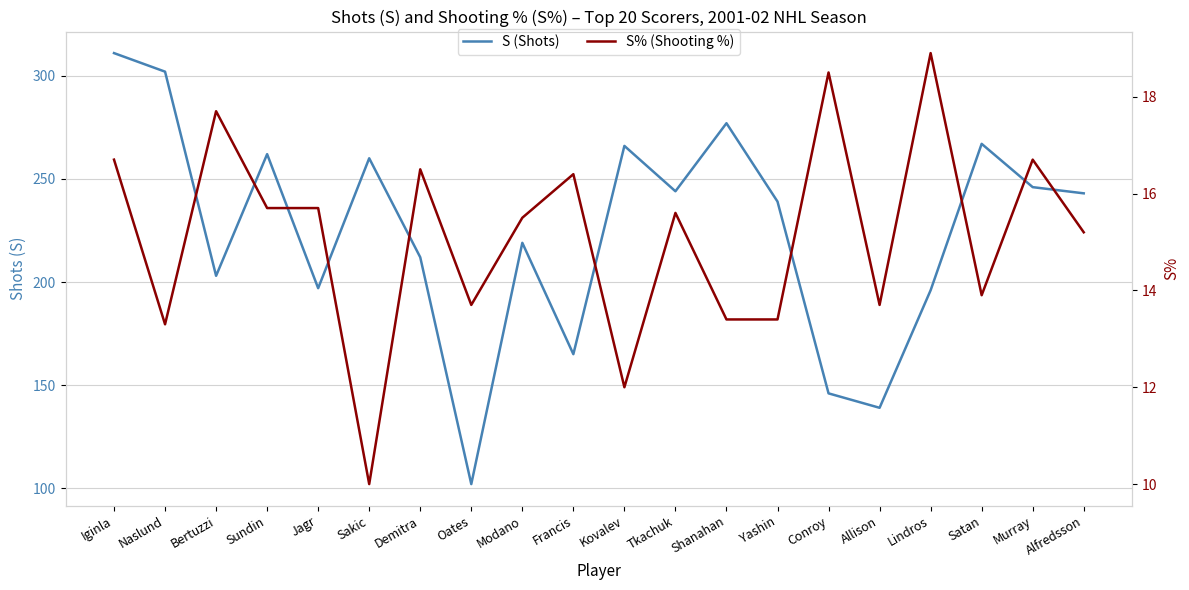

Reading left to right, what are all the values shown in this chart?

S (Shots): 311.0	302.0	203.0	262.0	197.0	260.0	212.0	102.0	219.0	165.0	266.0	244.0	277.0	239.0	146.0	139.0	196.0	267.0	246.0	243.0
S% (Shooting %): 16.7	13.3	17.7	15.7	15.7	10.0	16.5	13.7	15.5	16.4	12.0	15.6	13.4	13.4	18.5	13.7	18.9	13.9	16.7	15.2